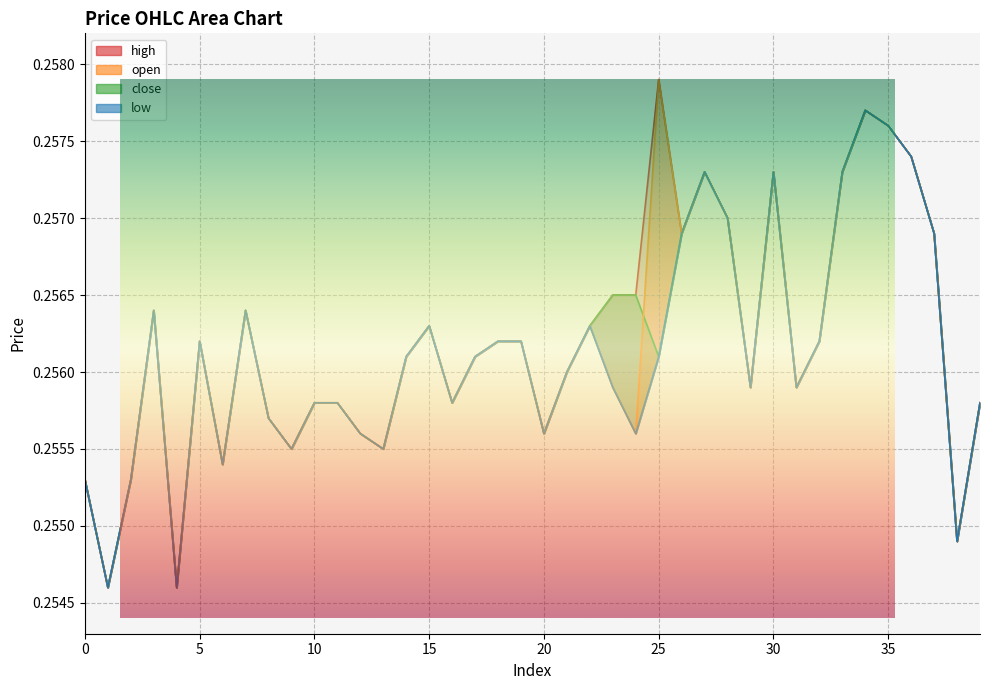

At which category does low reach its first local peak?

3